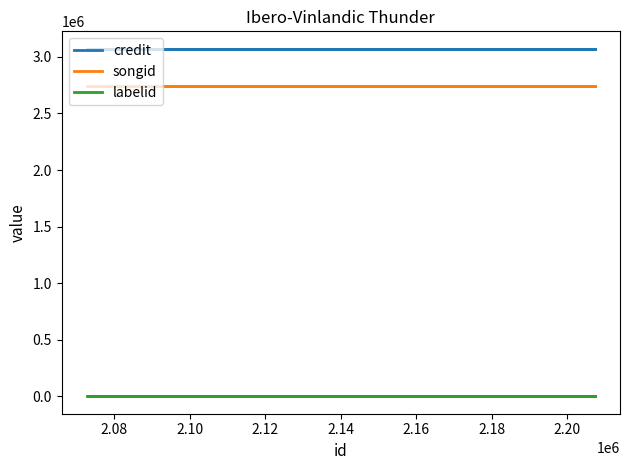

What is the difference between the highest and lowest values at 2.08?

3072386